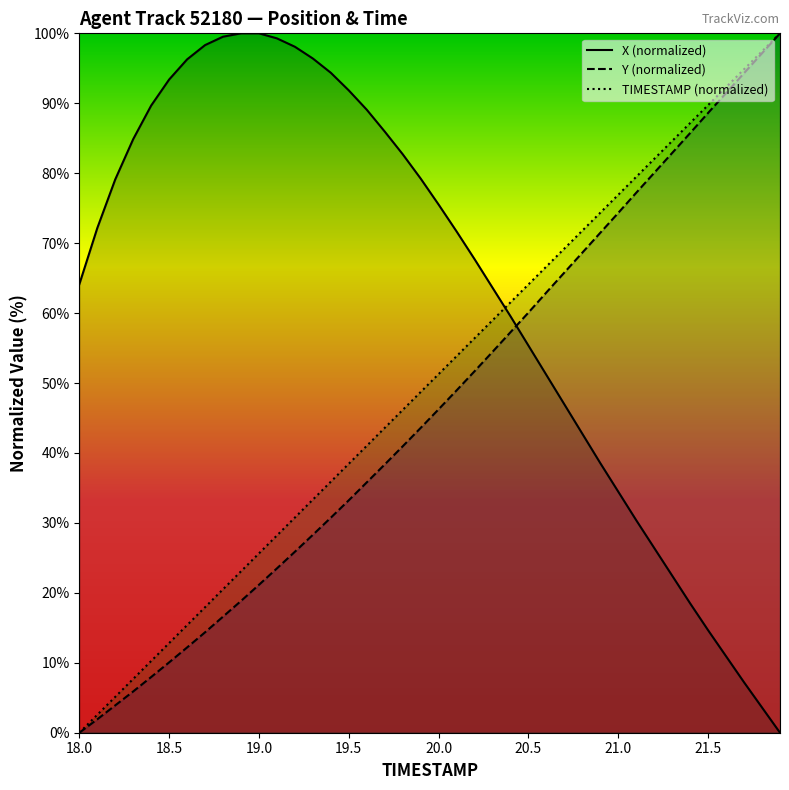

What is the approximate value of TIMESTAMP at 21.8?

97.4